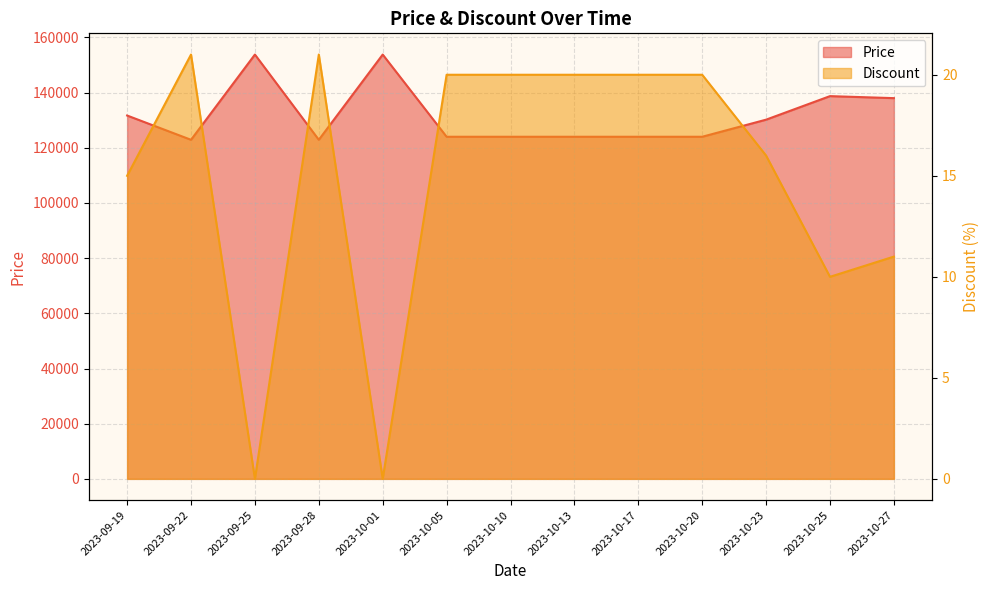

Read the Price value at 2023-10-25, to the nearest 10.

138730